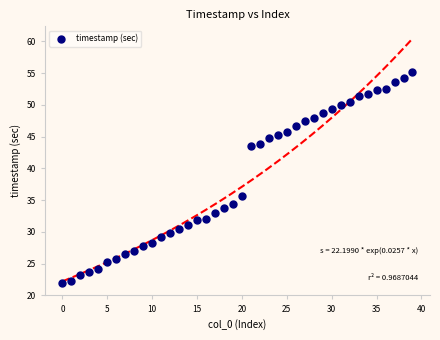

What Y value in the scatter plot is closest to 38?

35.7